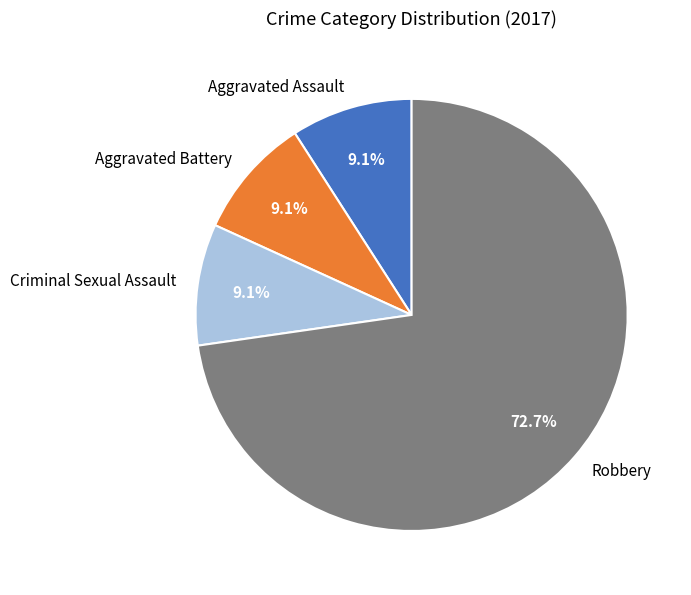

To the nearest percent, what is the difference between the largest and smallest slice percentages?

64%